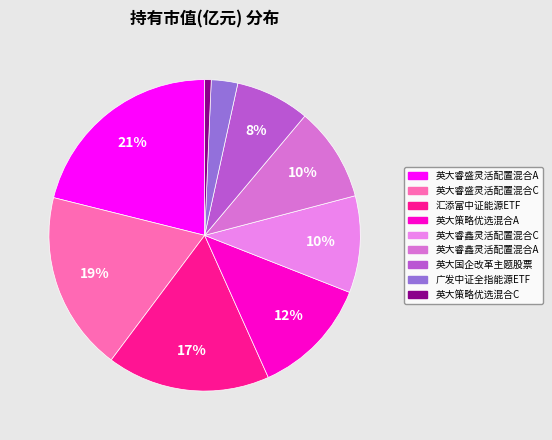

Is it true that 英大睿盛灵活配置混合A is 21% of the pie?

True